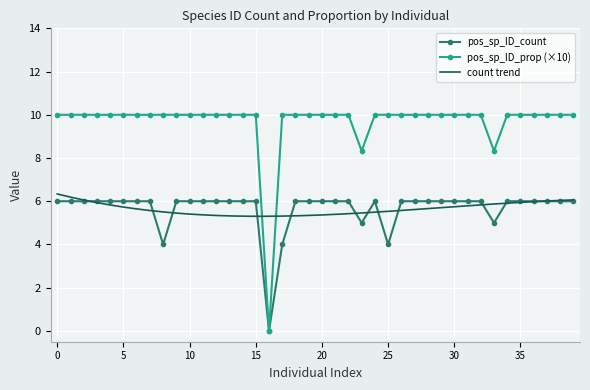

What is the maximum value for pos_sp_ID_prop (×10)?

10.0